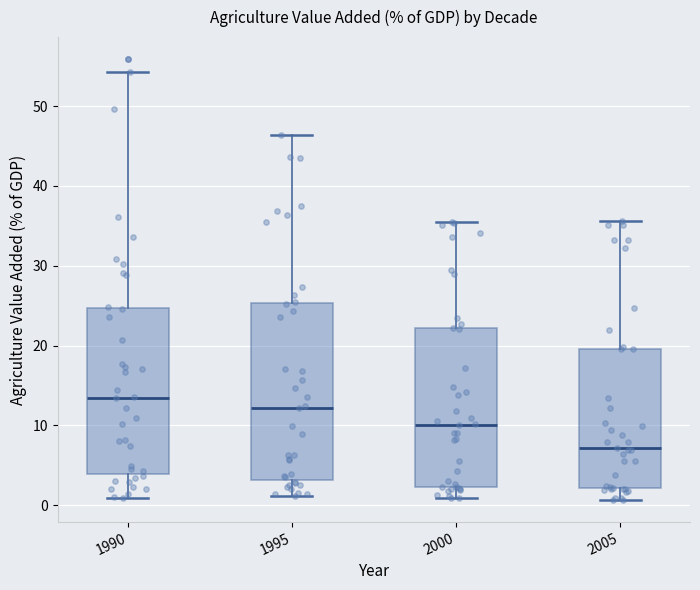

Where does the median line of the box at x = 1995 sit on the y-axis? The values are not printed on the chart, so give them approximately, as read against the axis.

12